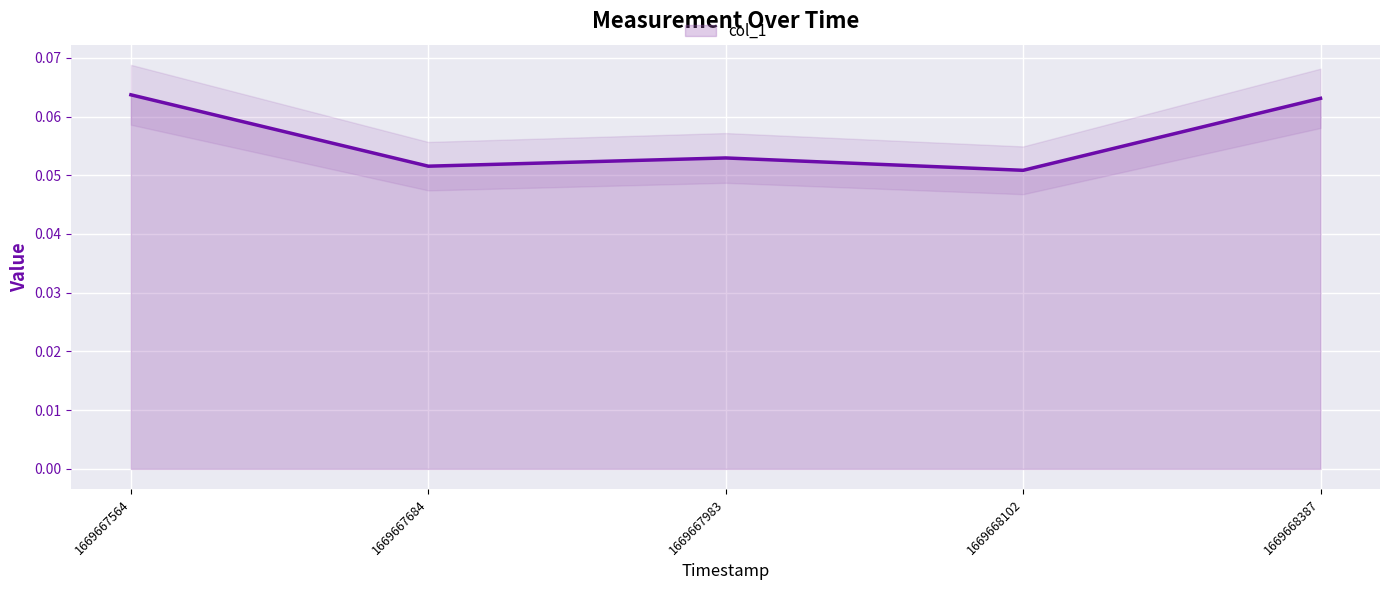

What is the value of the 4th point from the left?

0.1